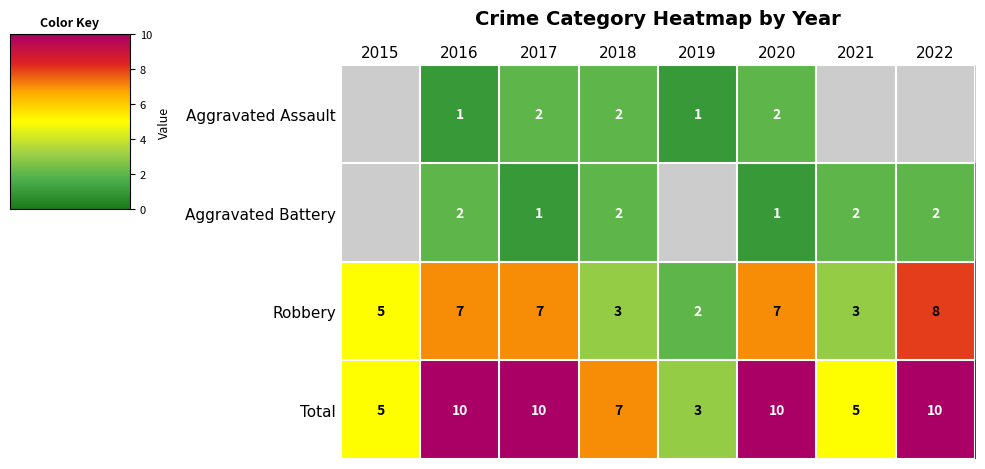

Between 2022 and 2020, which is larger?

2020